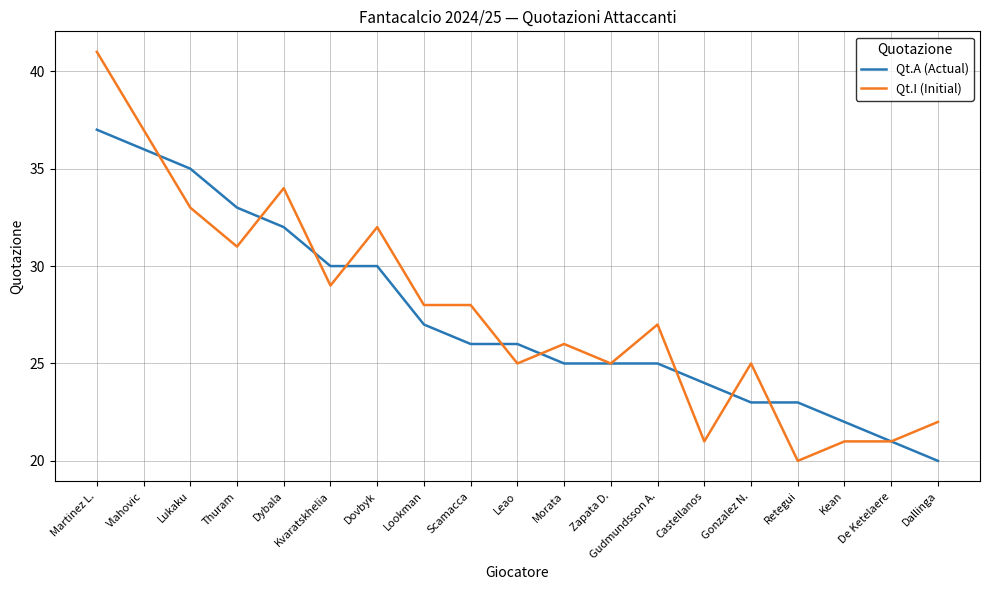

How many series are shown in this chart?

2